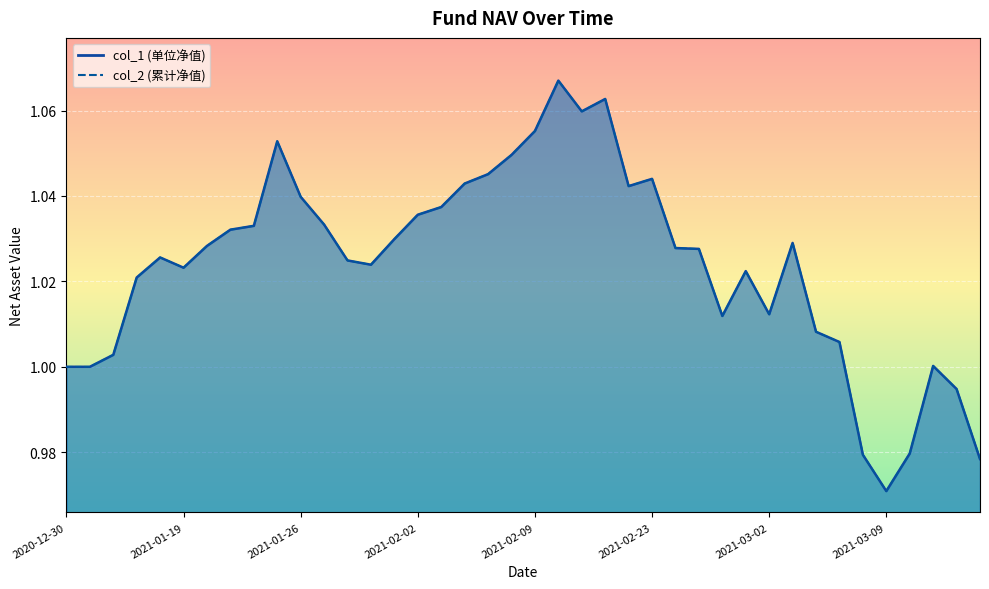

What is the sum of the col_2 values at 2021-01-28 and 2021-02-18?

2.1